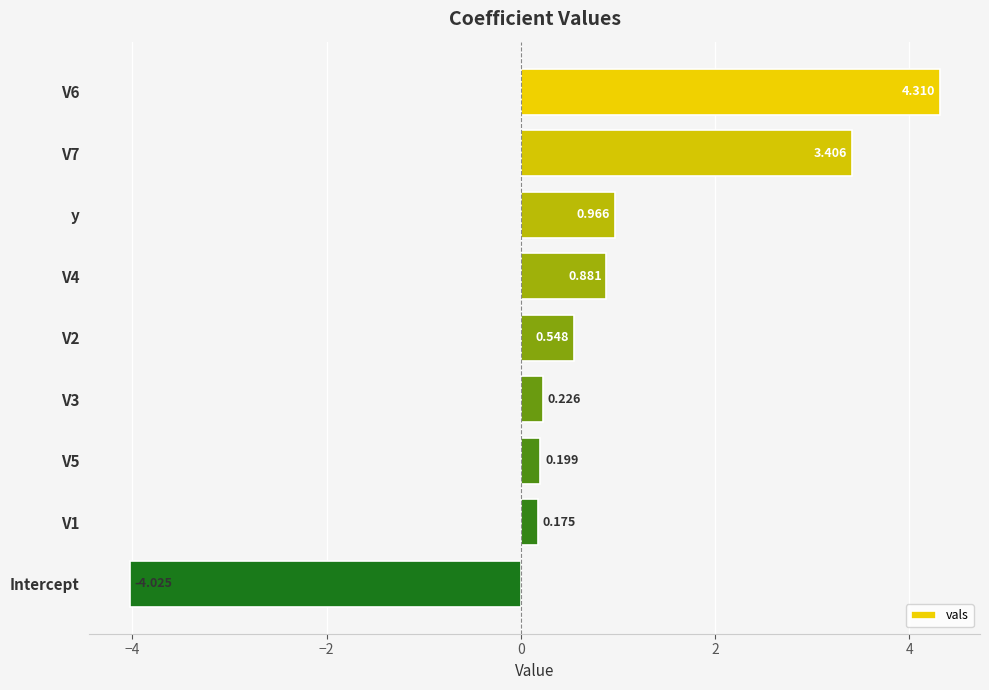

What is the maximum value shown in the chart?

4.3